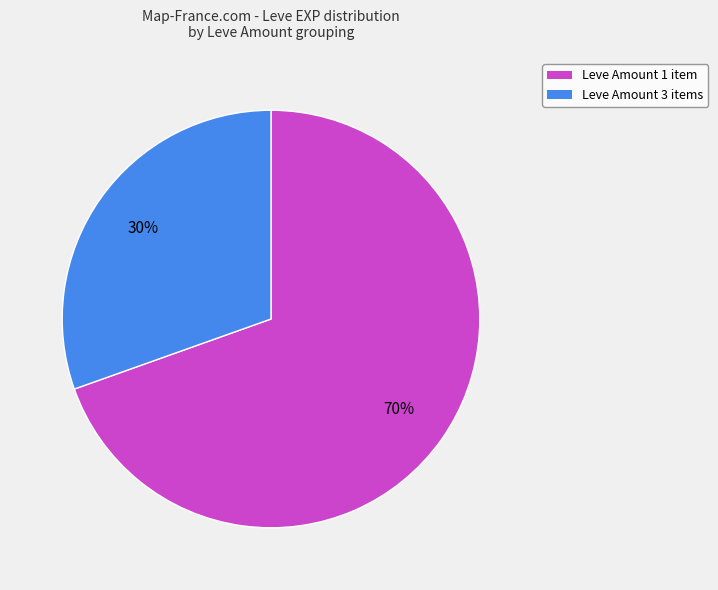

To the nearest percent, what is the average slice percentage?

50%